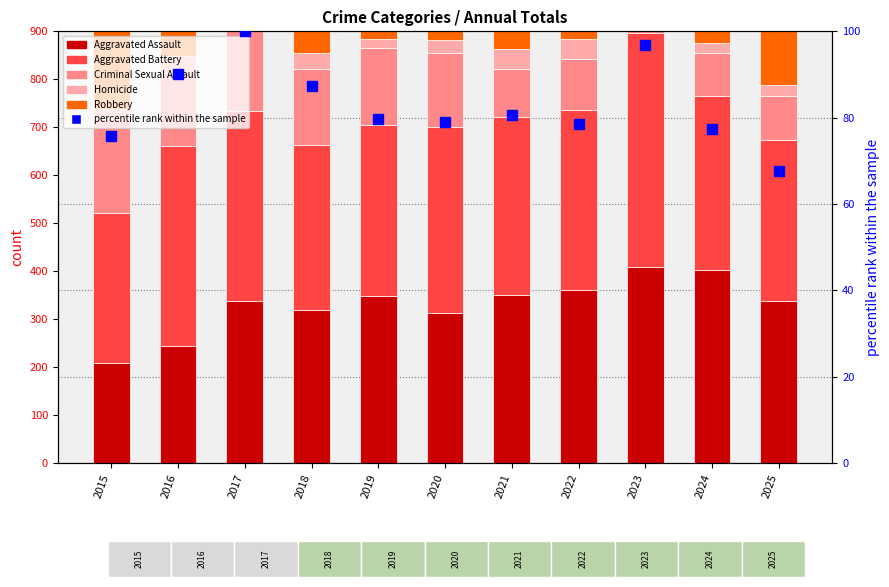

At 2020, list the series in order from smallest to largest.

Homicide, percentile rank within the sample, Criminal Sexual Assault, Aggravated Assault, Aggravated Battery, Robbery